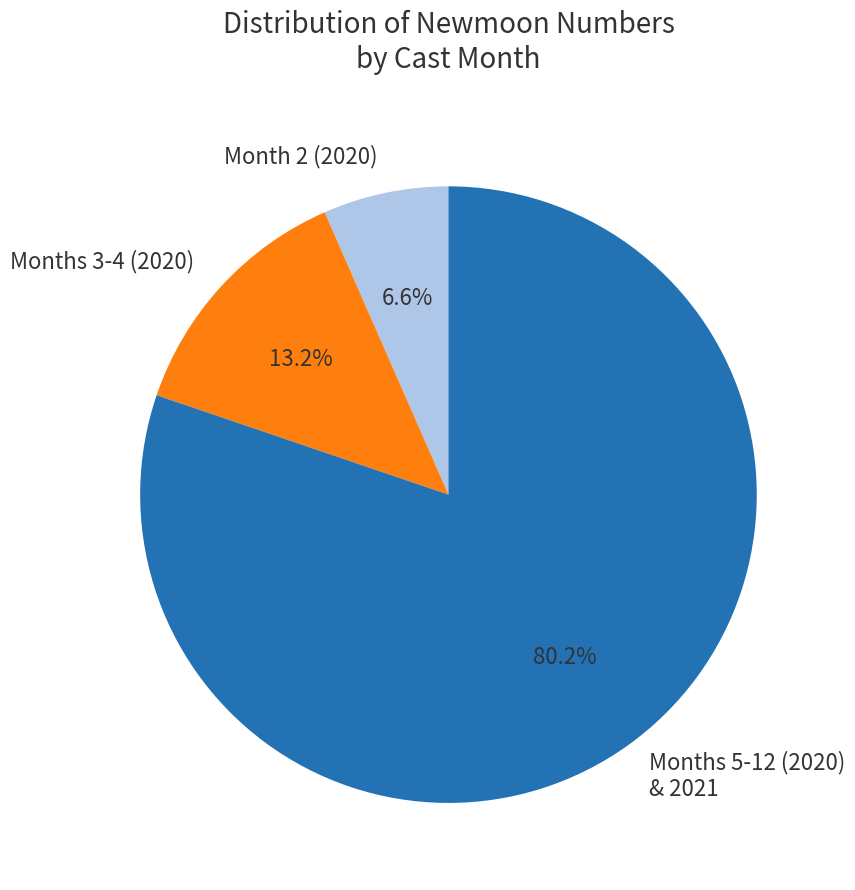

Do Months 5-12 (2020) & 2021 and Month 2 (2020) together represent more than half of the pie?

Yes